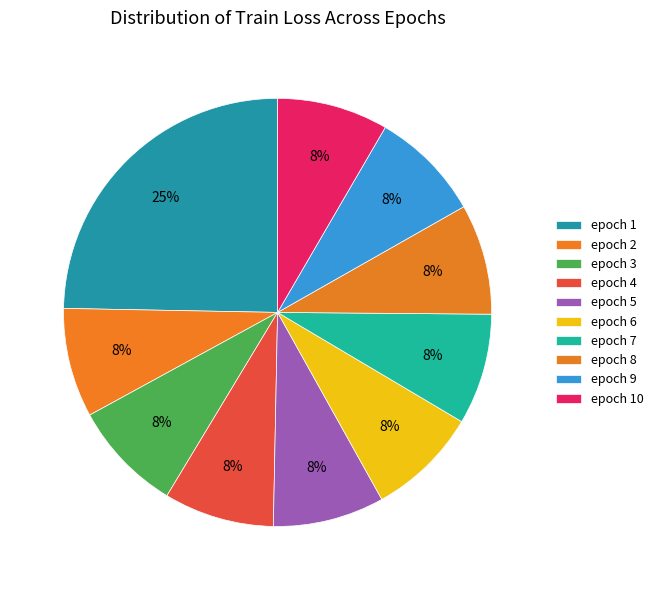

How much of the chart is everything except epoch 4?

91.7%